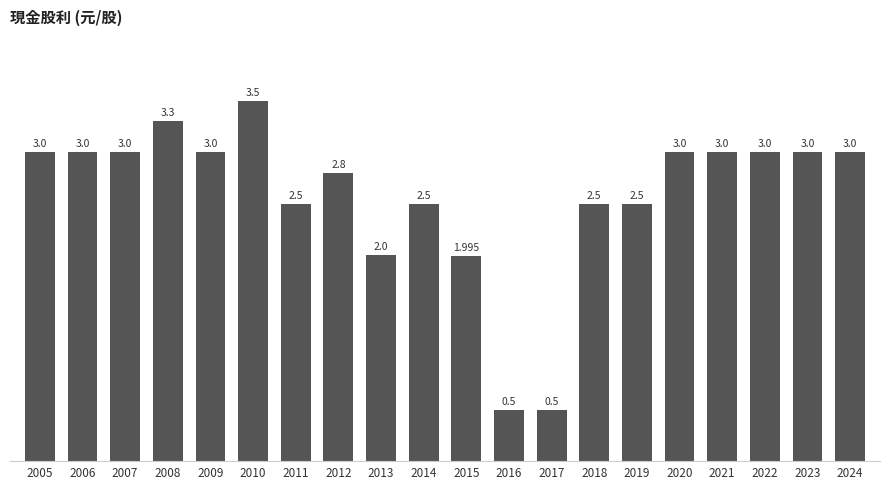

How many data points does each series have?

20